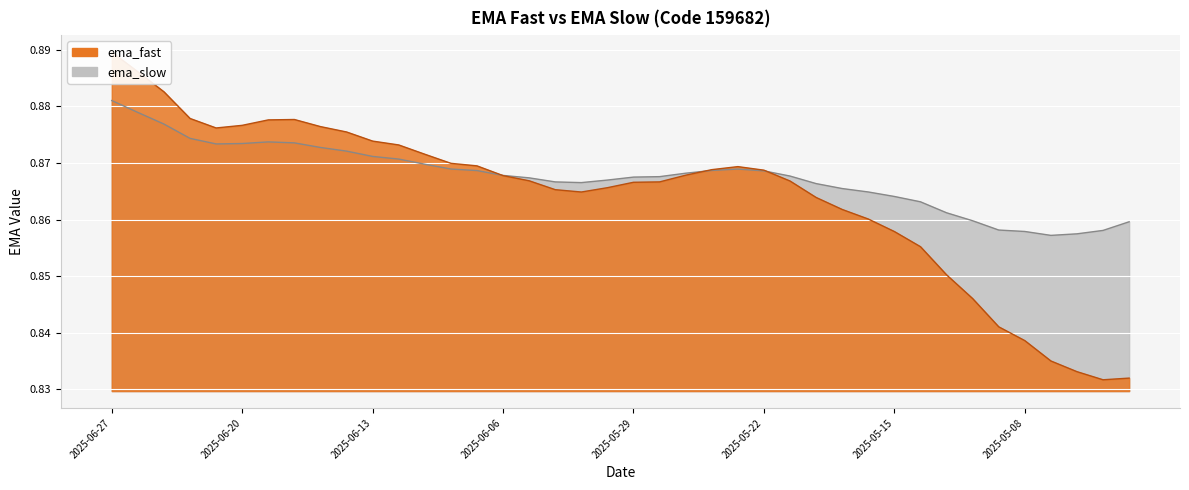

In ema_slow, how many points are lower than both neighbors (excluding endpoints)?

3